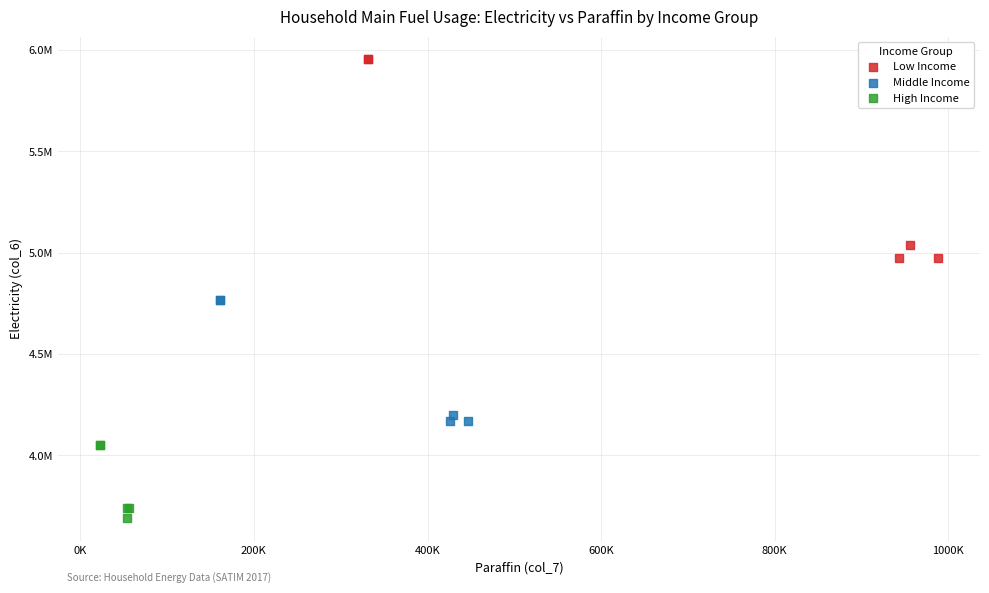

Which series contains the lowest Y value?

High Income